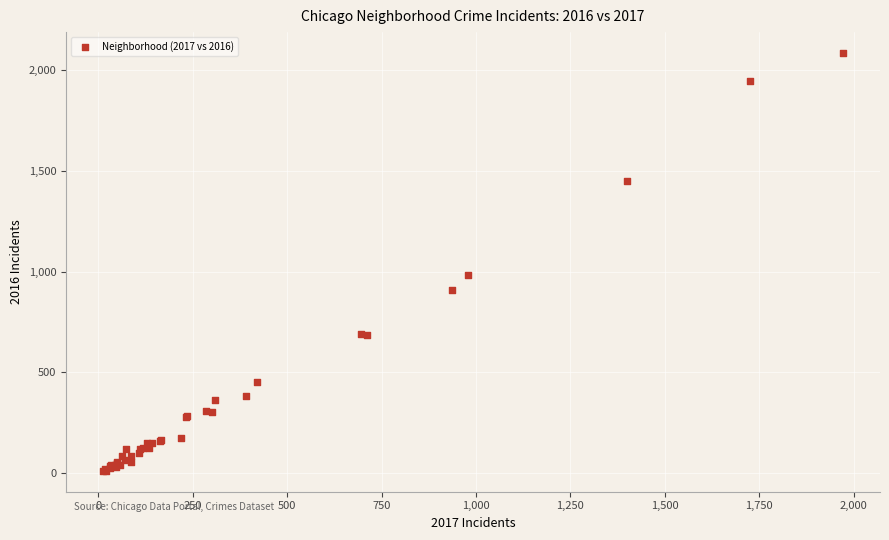

What Y value in the scatter plot is closest to 1048?

983